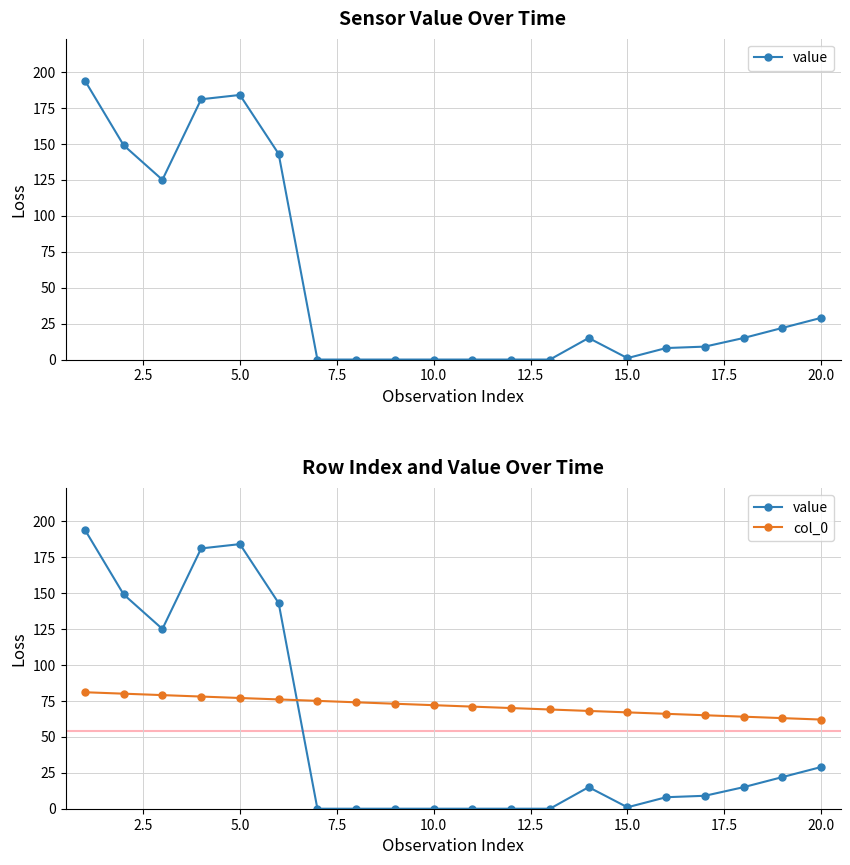

What is the maximum value for value?

194